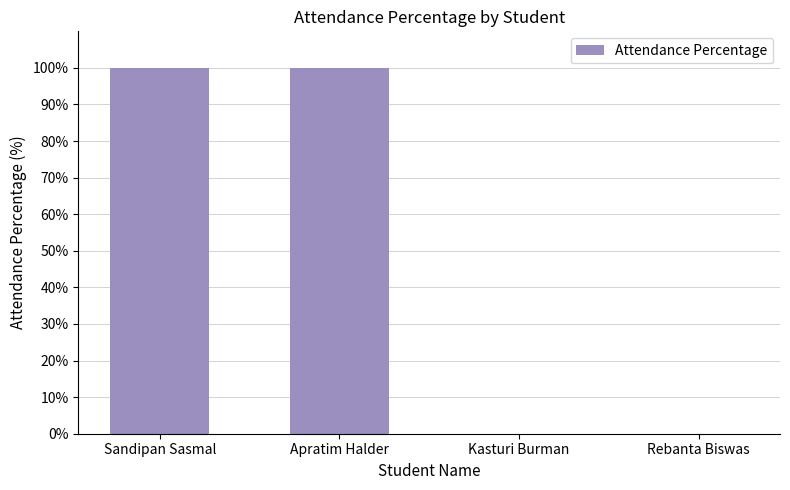

True or false: the data shows 100 at Apratim Halder.

True